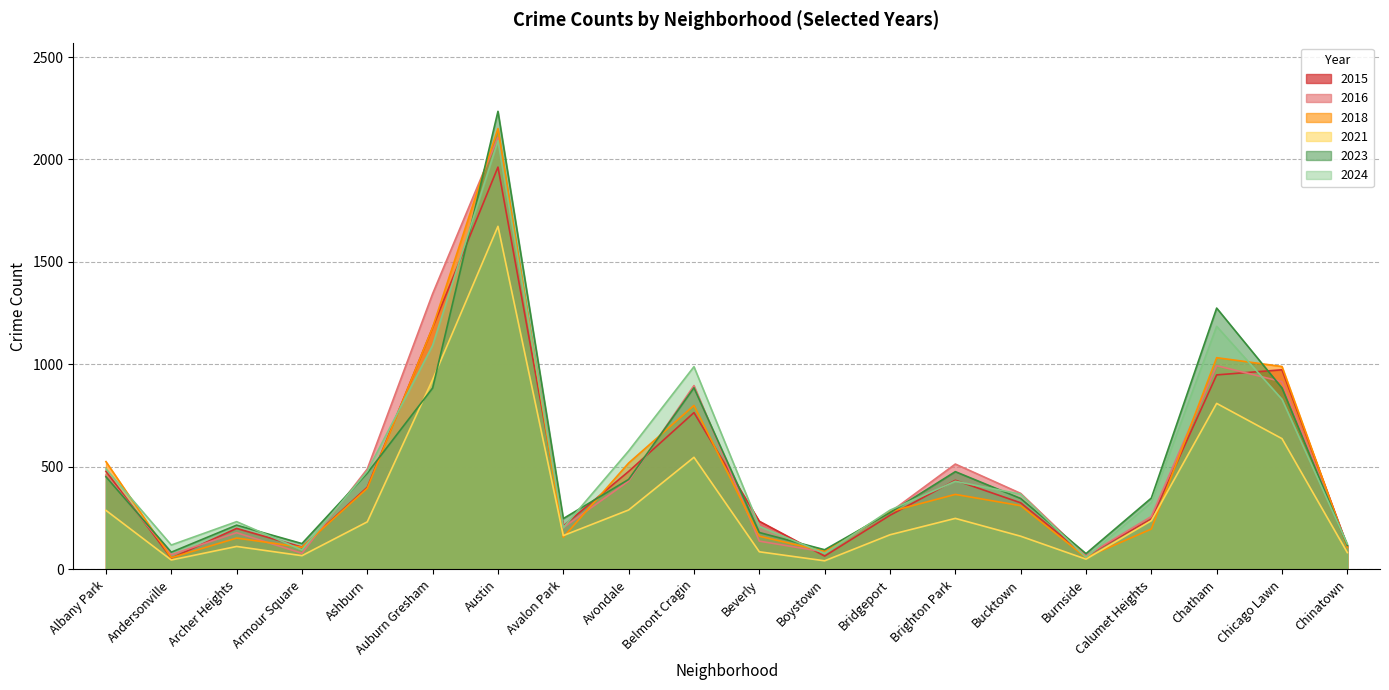

Which series has the largest range (max minus min)?

2023